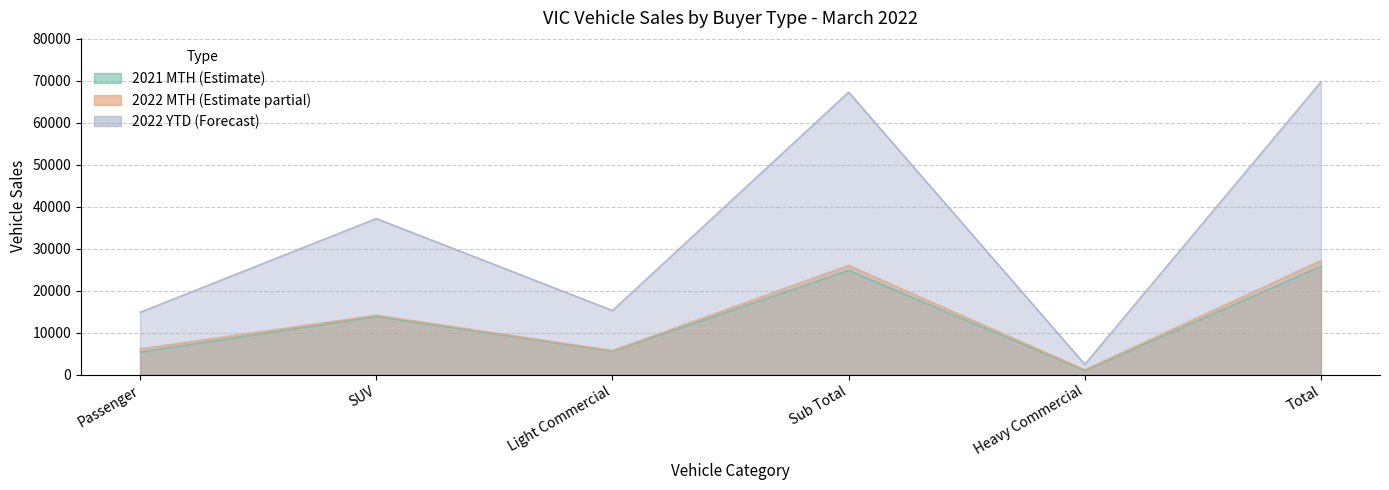

Where is the first local minimum for 2022 MTH?

Light Commercial